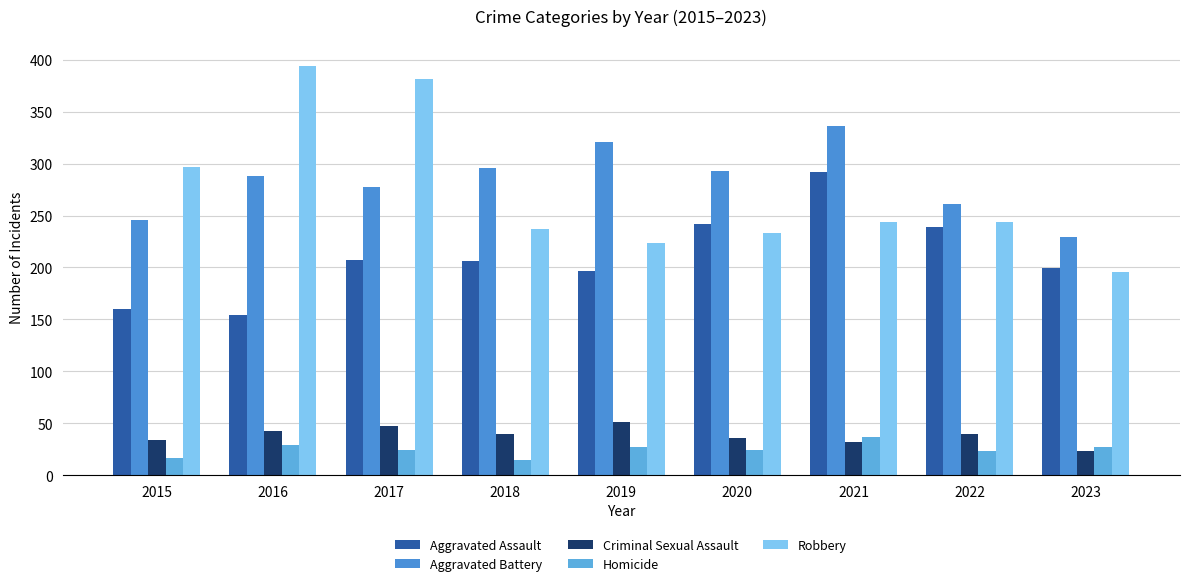

What is the sum of all Aggravated Battery values?

2547